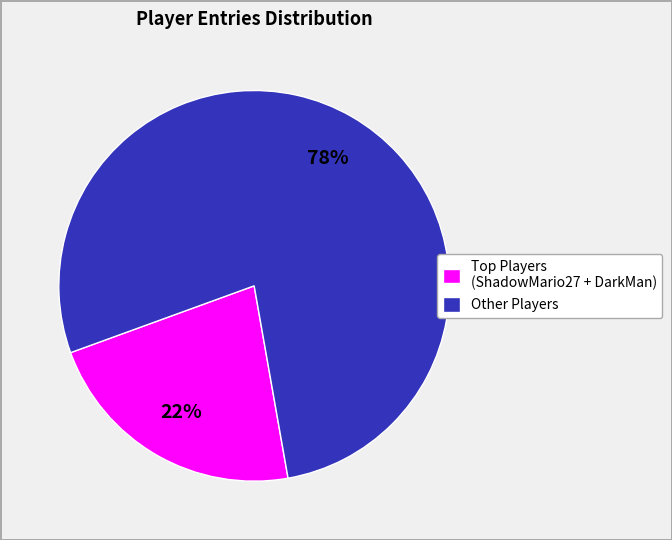

Rank the categories by value from lowest to highest.

Top Players (ShadowMario27 + DarkMan), Other Players